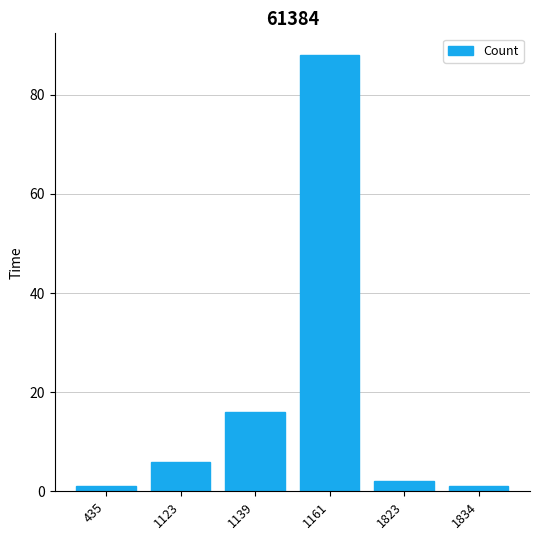

Are the bars grouped side by side (vs. stacked)?

No